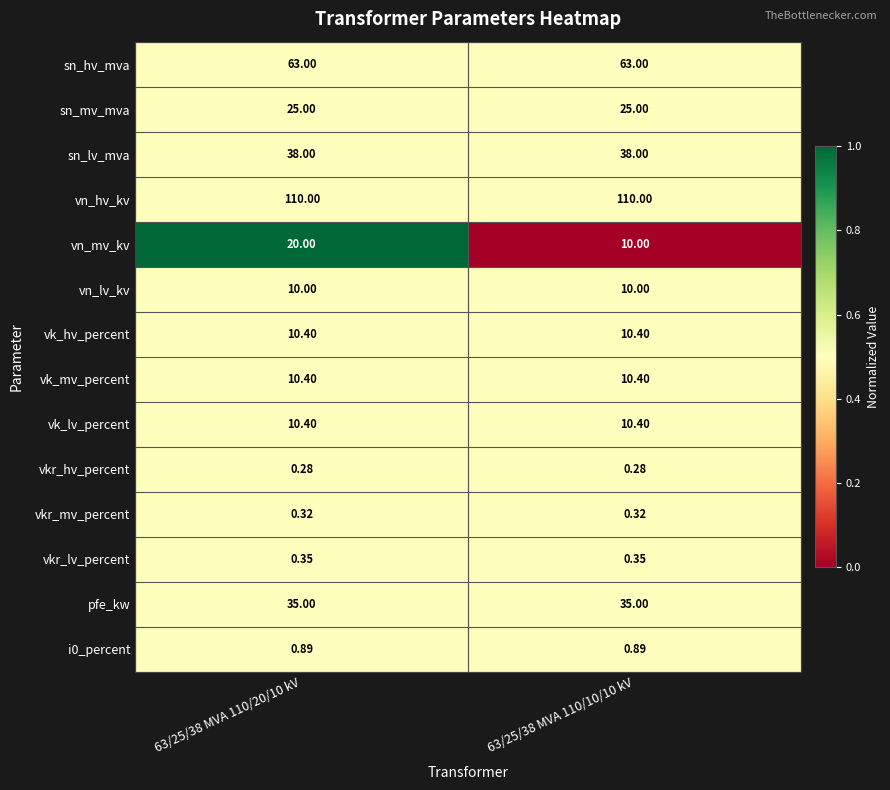

Is the value of vk_lv_percent at 63/25/38 MVA 110/20/10 kV greater than the value of pfe_kw at 63/25/38 MVA 110/10/10 kV?

No